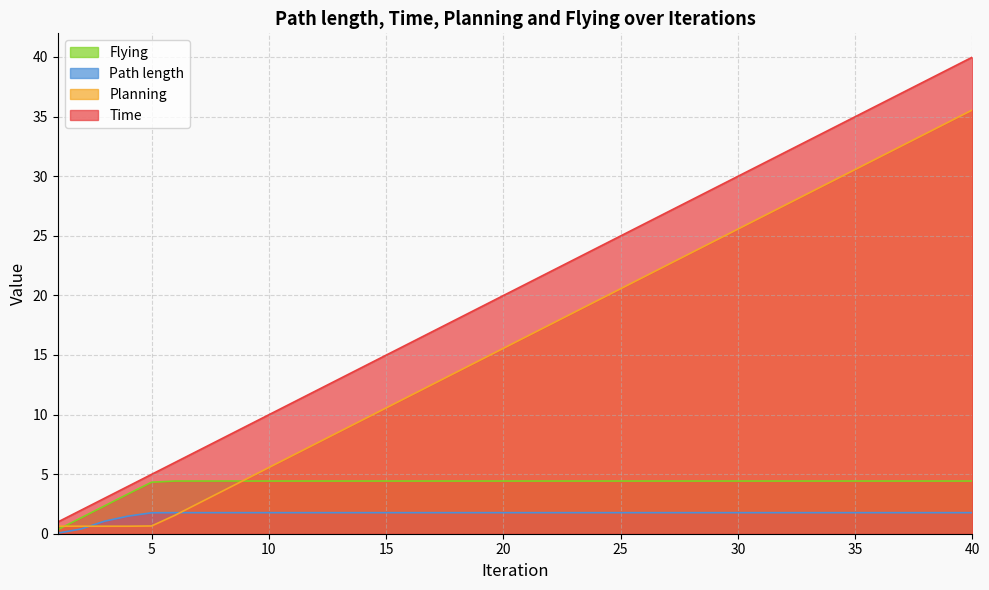

The Time series shows 4.0 at 16. True or false?

False